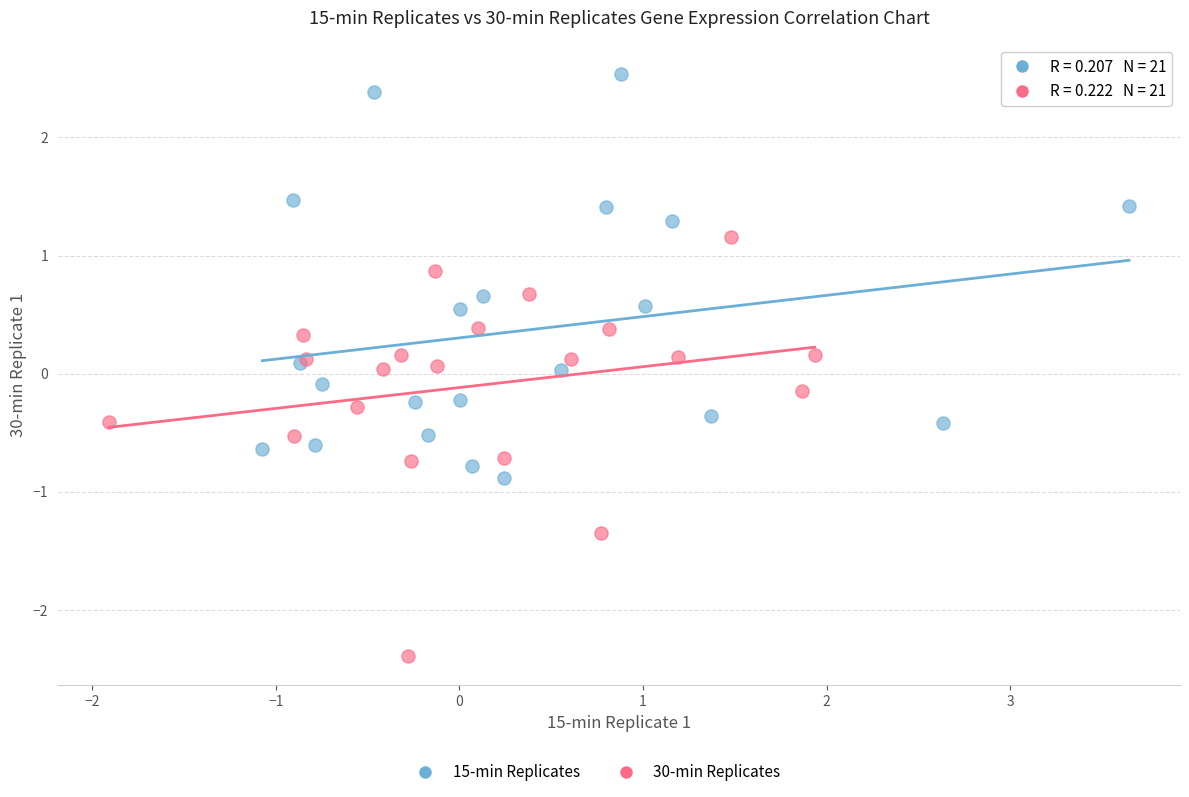

Which series reaches the maximum Y coordinate?

15-min Replicates